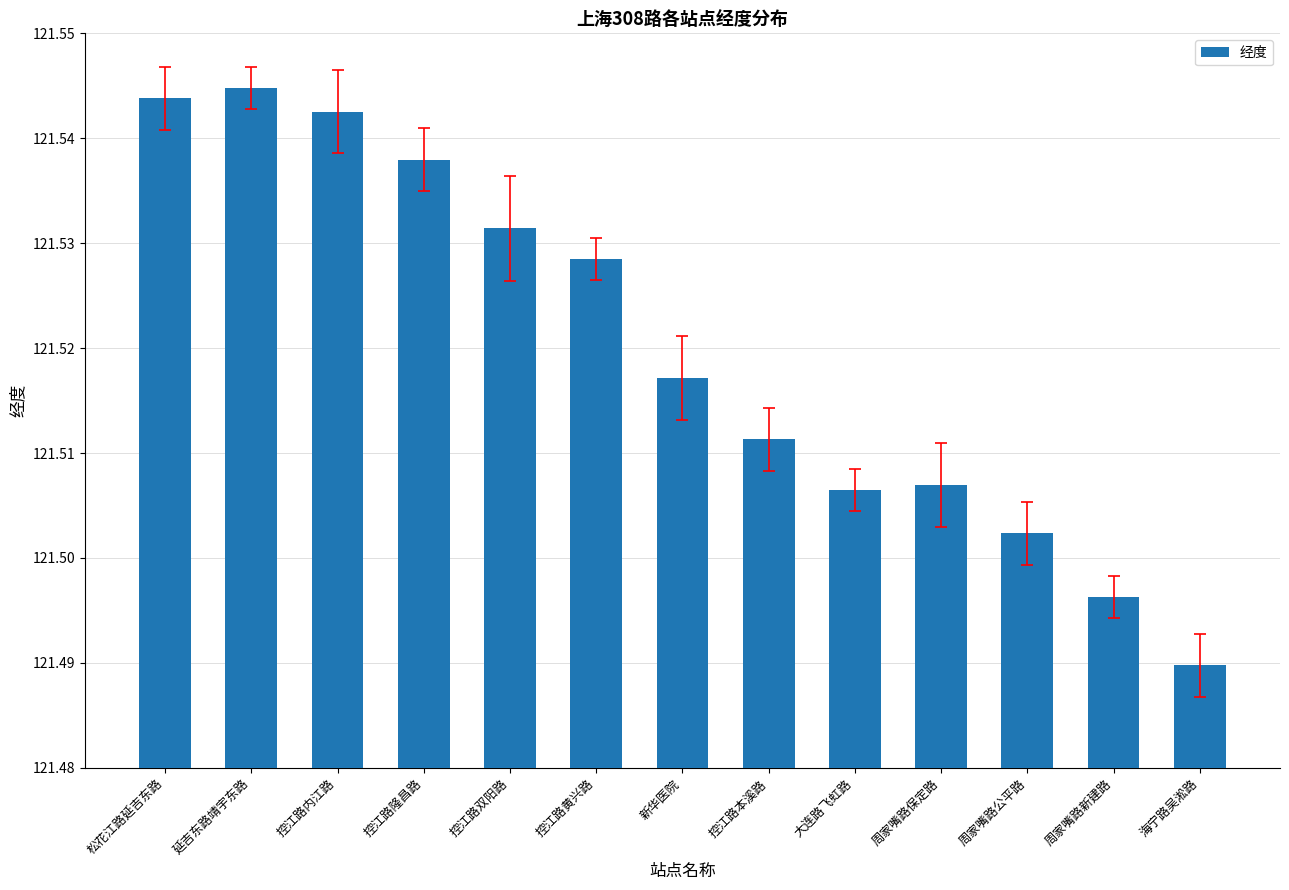

The value at 控江路本溪路 is 57.0. True or false?

False